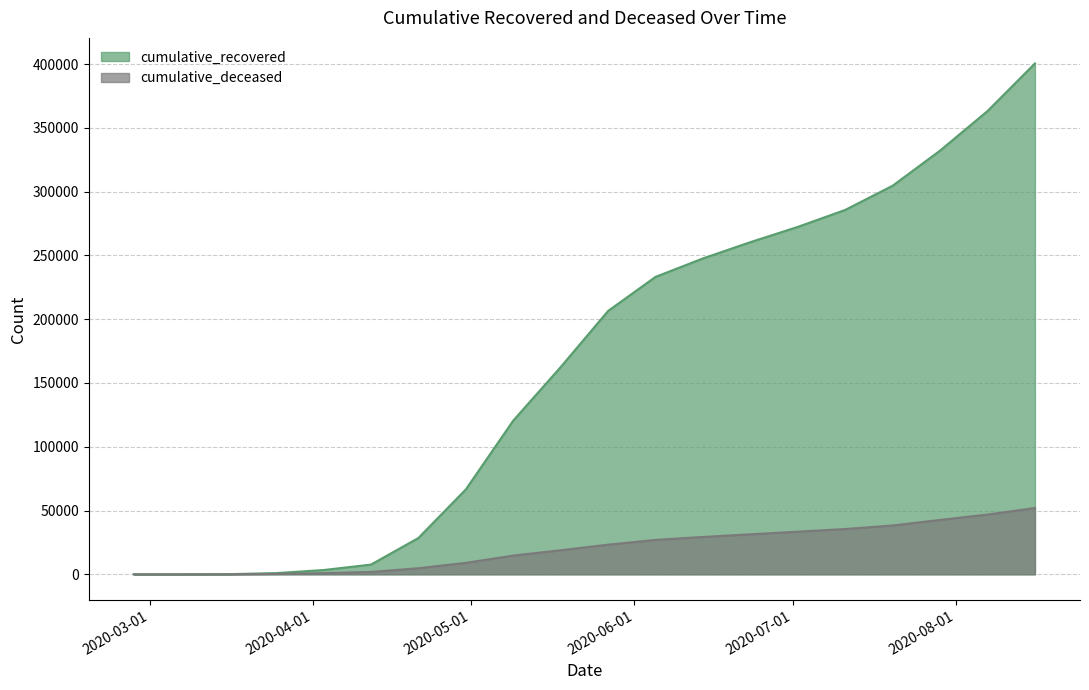

True or false: cumulative_deceased has a value of 35948 at 2020-02-27.

False